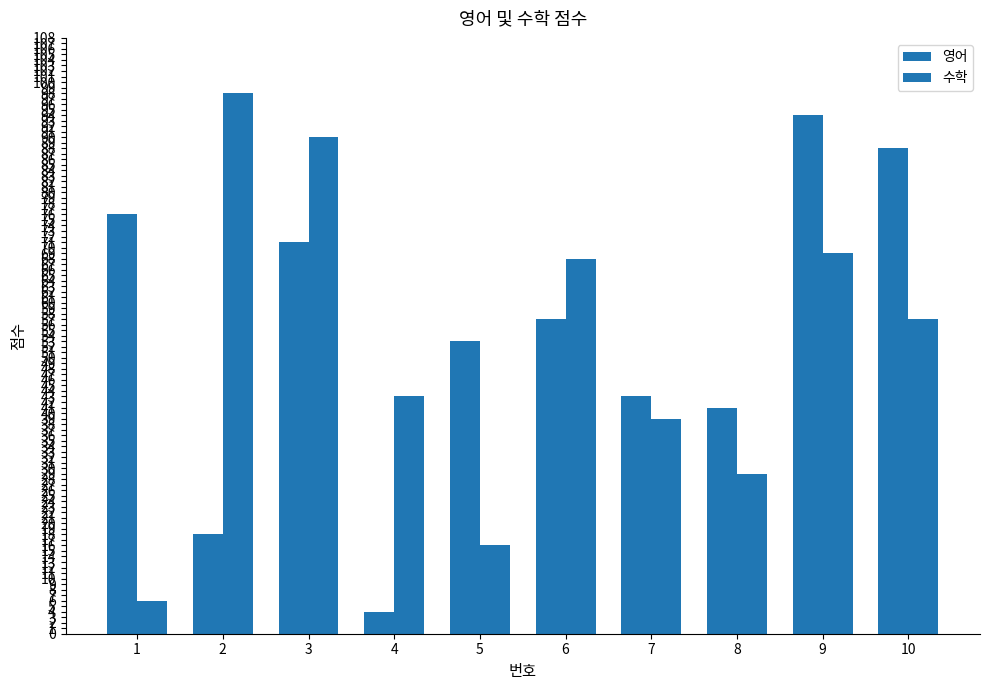

Reading left to right, extract all data points from this chart.

영어: 76	18	71	4	53	57	43	41	94	88
수학: 6	98	90	43	16	68	39	29	69	57